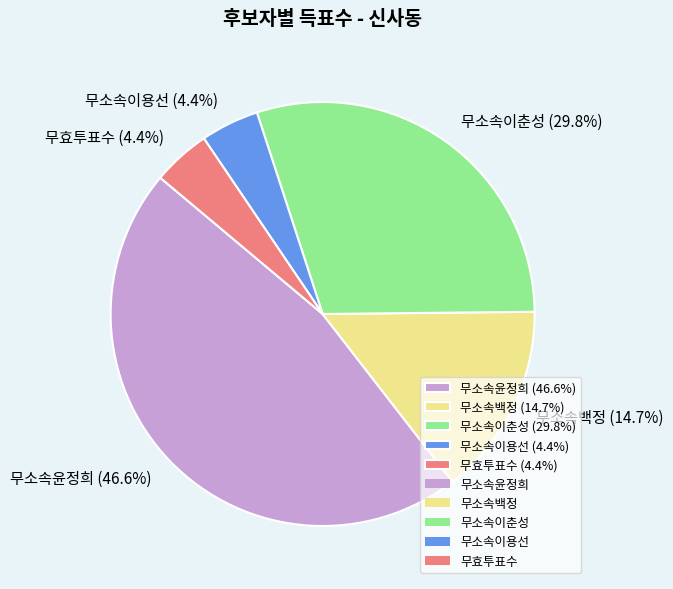

How many segments does this pie chart have?

5